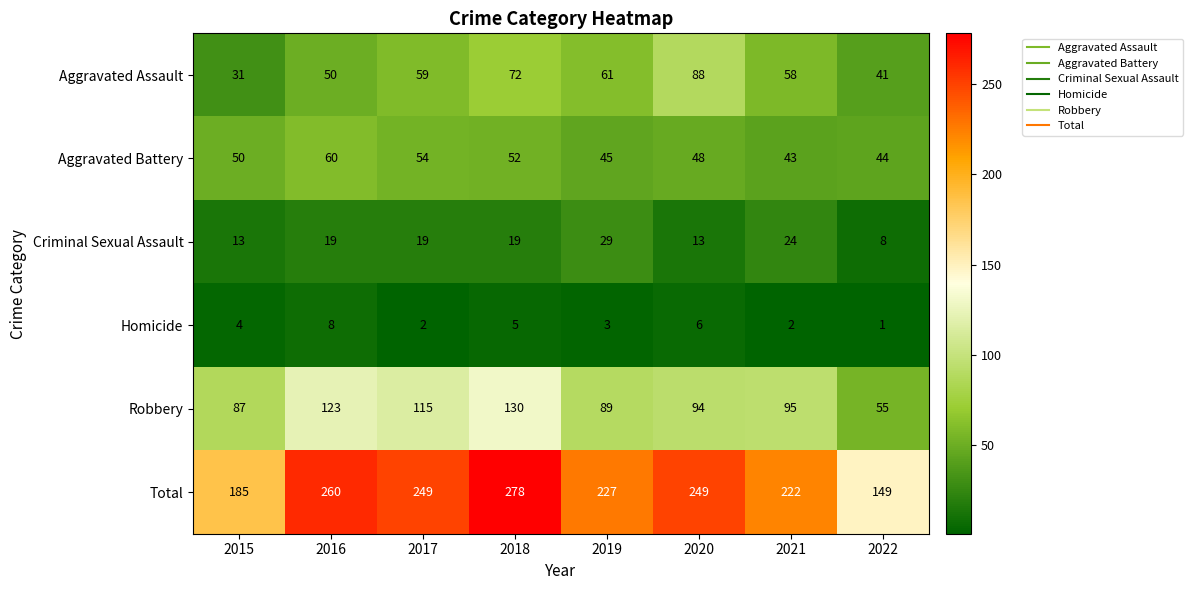

What is the difference between the maximum and minimum values in the Homicide series?

7